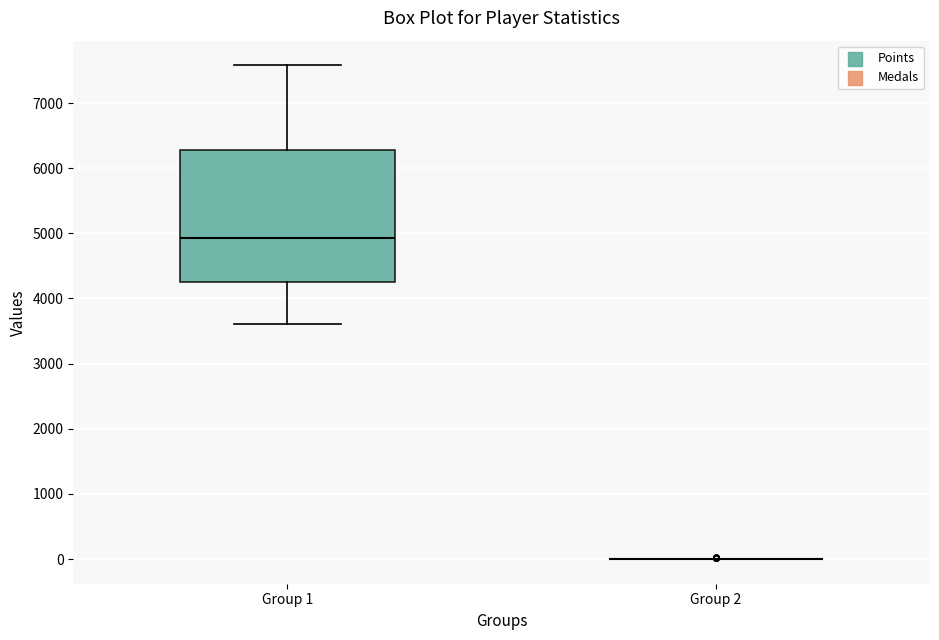

Which box is the tallest, from its lower edge to its upper edge?

Group 1